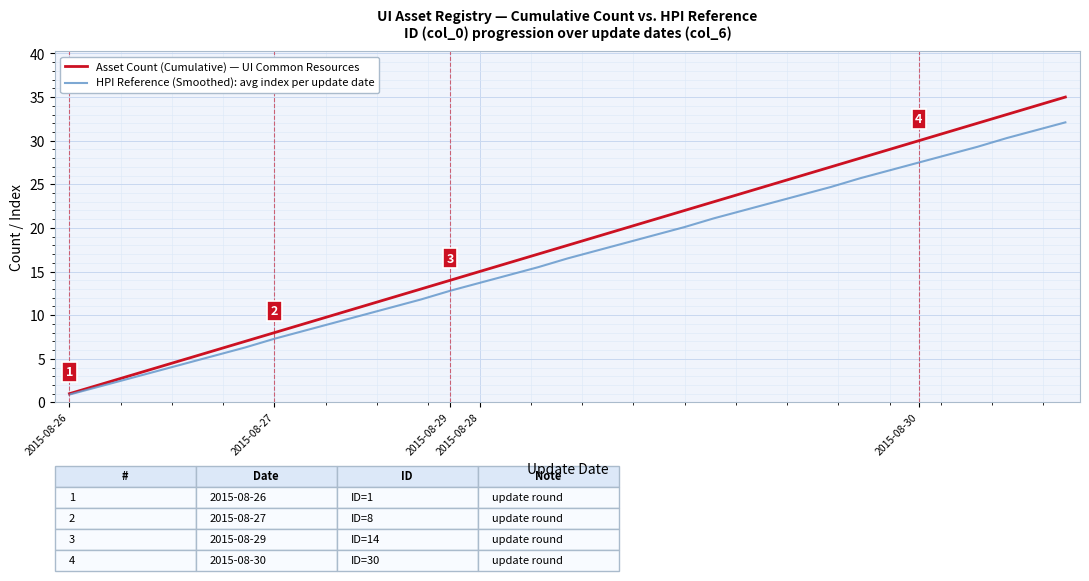

Reading left to right, list all the values displayed in this chart.

Asset Count (Cumulative) — UI Common Resources: 1.0	2.0	3.0	4.0	5.0	6.0	7.0	8.0	9.0	10.0	11.0	12.0	13.0	14.0	15.0	16.0	17.0	18.0	19.0	20.0	21.0	22.0	23.0	24.0	25.0	26.0	27.0	28.0	29.0	30.0	31.0	32.0	33.0	34.0	35.0
HPI Reference (Smoothed): avg index per update date: 0.9	1.8	2.7	3.6	4.5	5.4	6.3	7.3	8.2	9.1	10.0	10.9	11.8	12.8	13.7	14.6	15.5	16.5	17.4	18.3	19.2	20.1	21.1	22.0	22.9	23.8	24.7	25.7	26.6	27.5	28.4	29.3	30.3	31.2	32.1